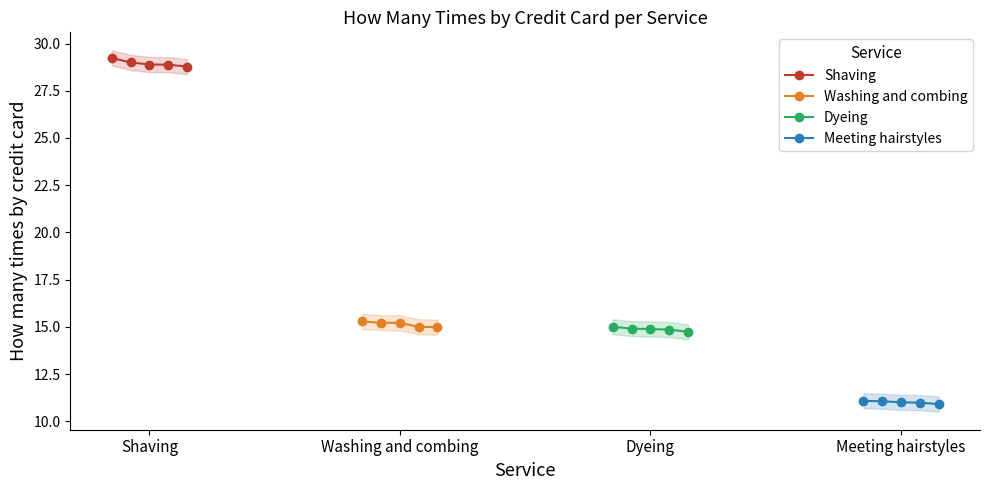

What is the difference between the maximum and minimum values in the Washing and combing series?

0.3